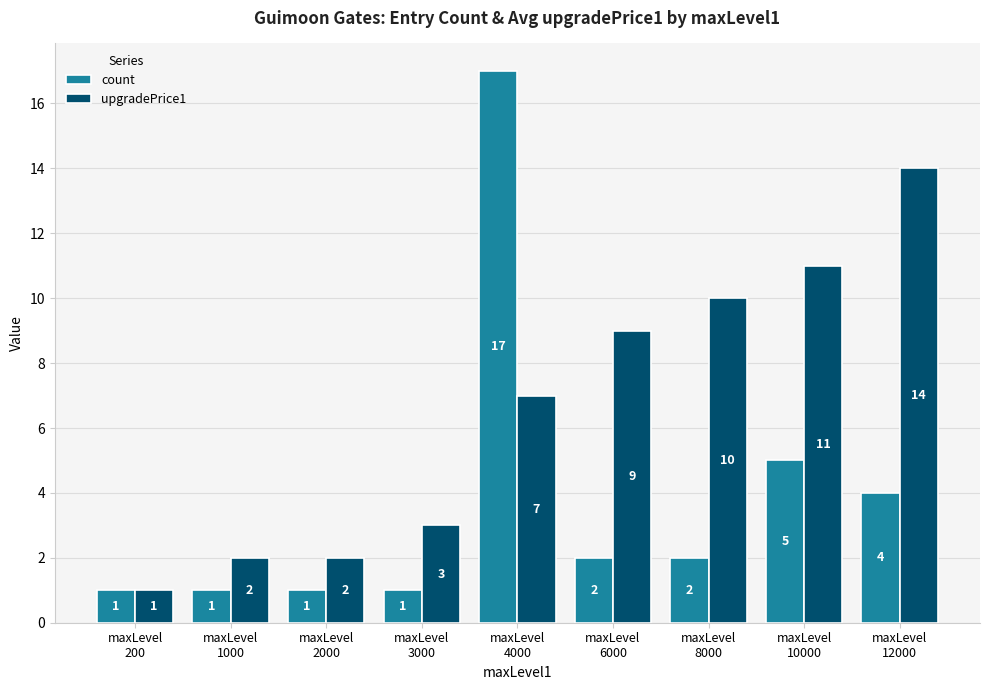

What are all the series names shown in the legend?

count, upgradePrice1